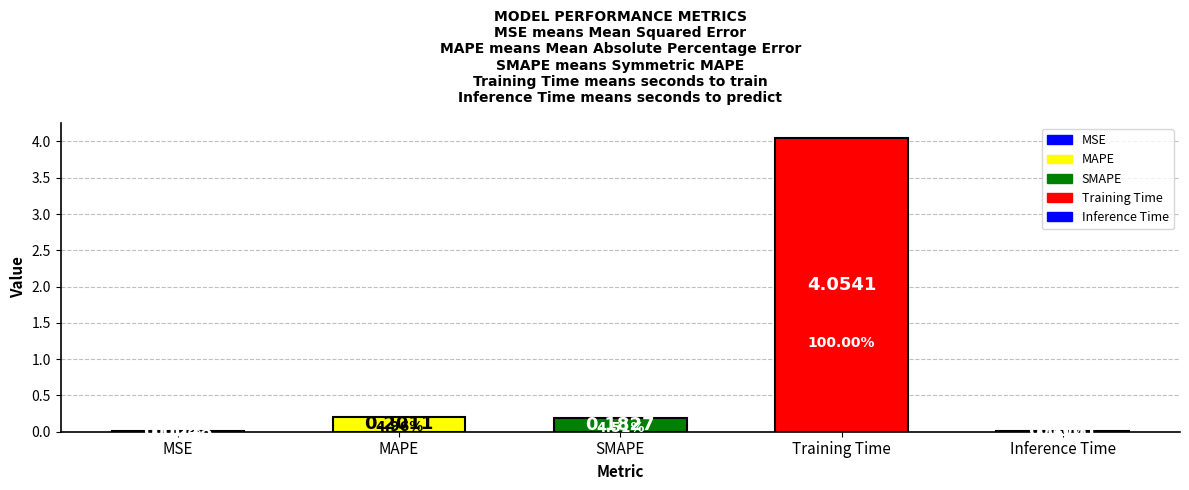

Which label corresponds to the largest value in the chart?

Training Time